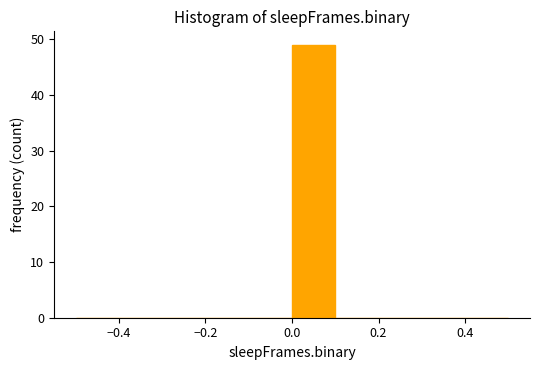

Over which range of the x-axis is the bar tallest?

0.0 to 0.1